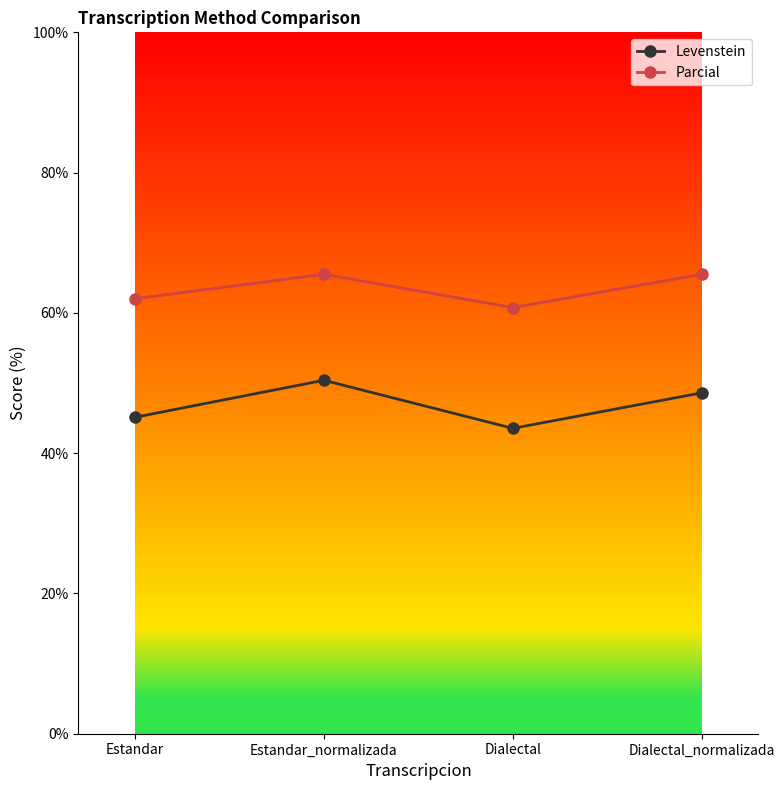

True or false: Levenstein and Parcial intersect in this chart.

False